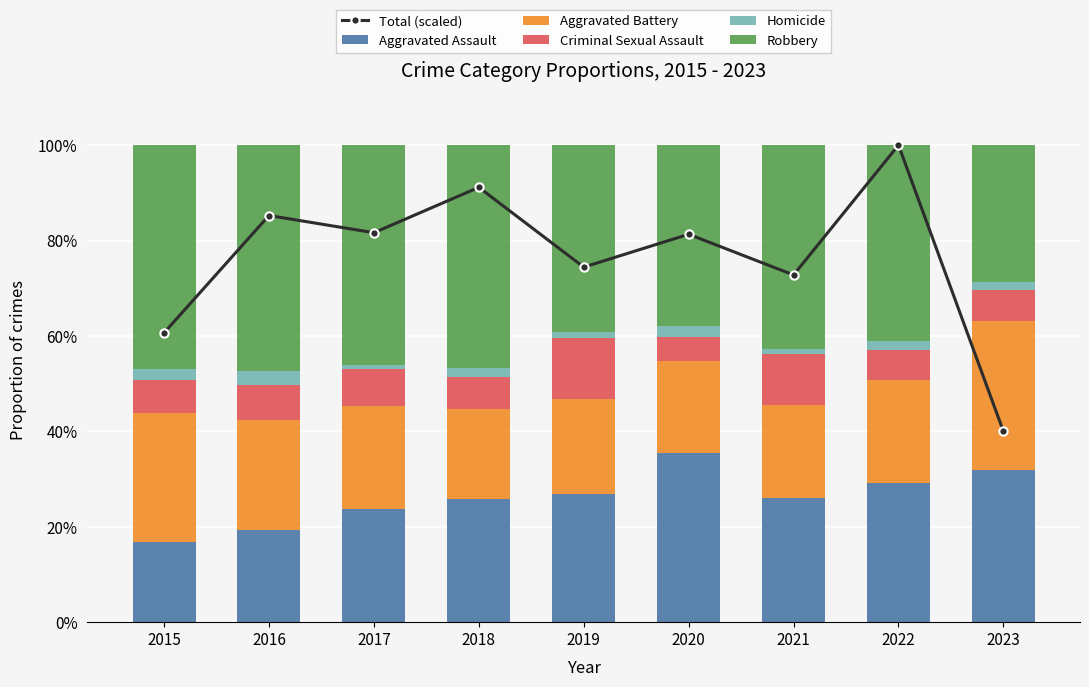

At how many categories does at least one series exceed 93?

1